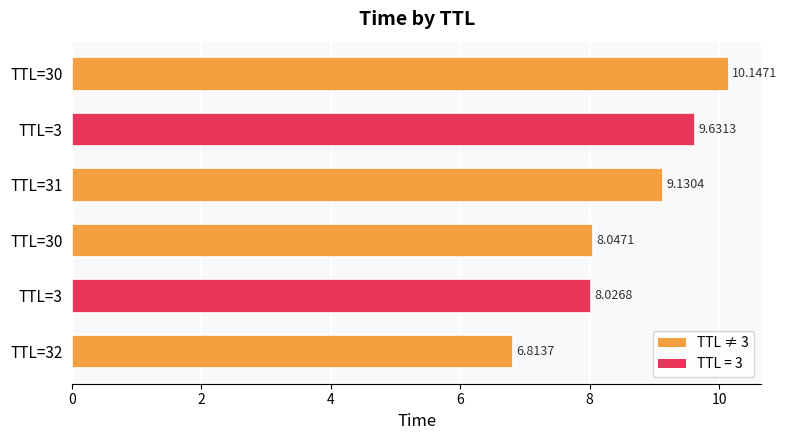

How many bars are there in total?

6